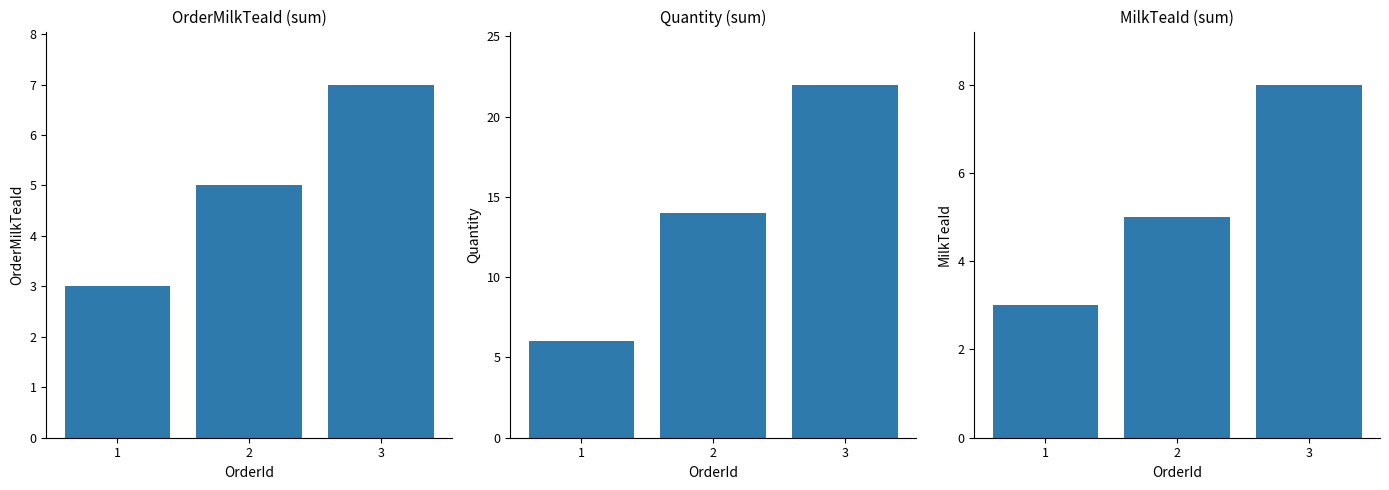

Which category has the lowest value in the OrderMilkTeaId series?

1